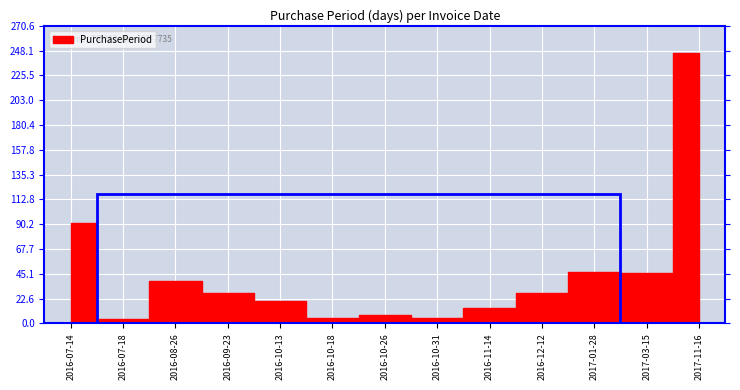

Count the number of values greater than 28.

5